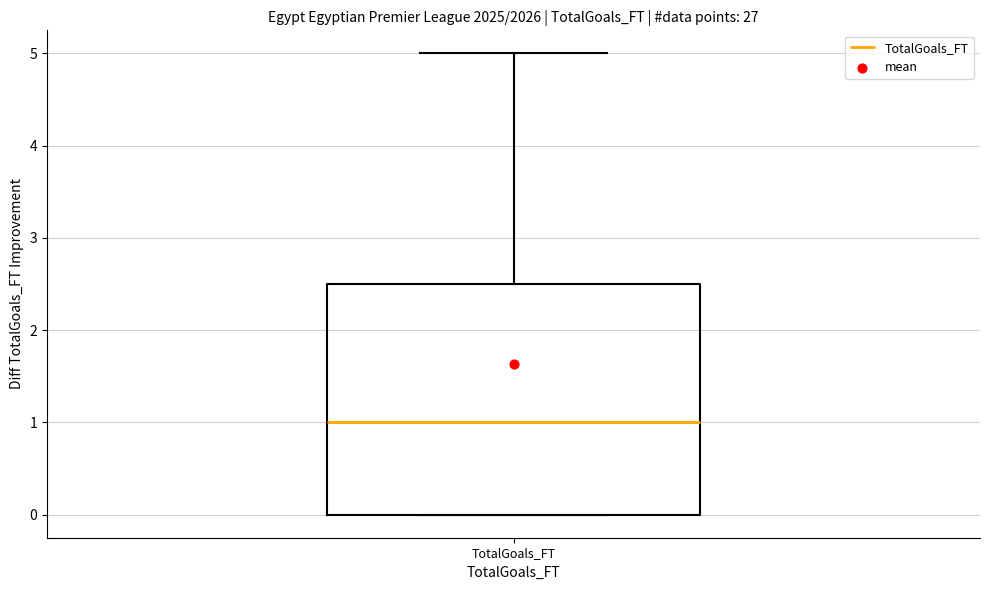

Transcribe this box plot: give where the median line is, the range the box spans, and where the two whiskers end, as read against the y-axis. The values are not printed on the chart, so give them approximately, as read against the axis.

median 1.0, box 0.0 to 2.5, whiskers 0.0 to 5.0